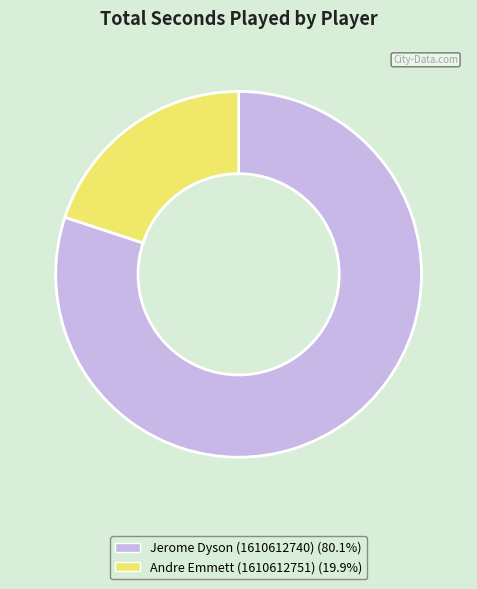

What is the majority slice?

Jerome Dyson (1610612740)